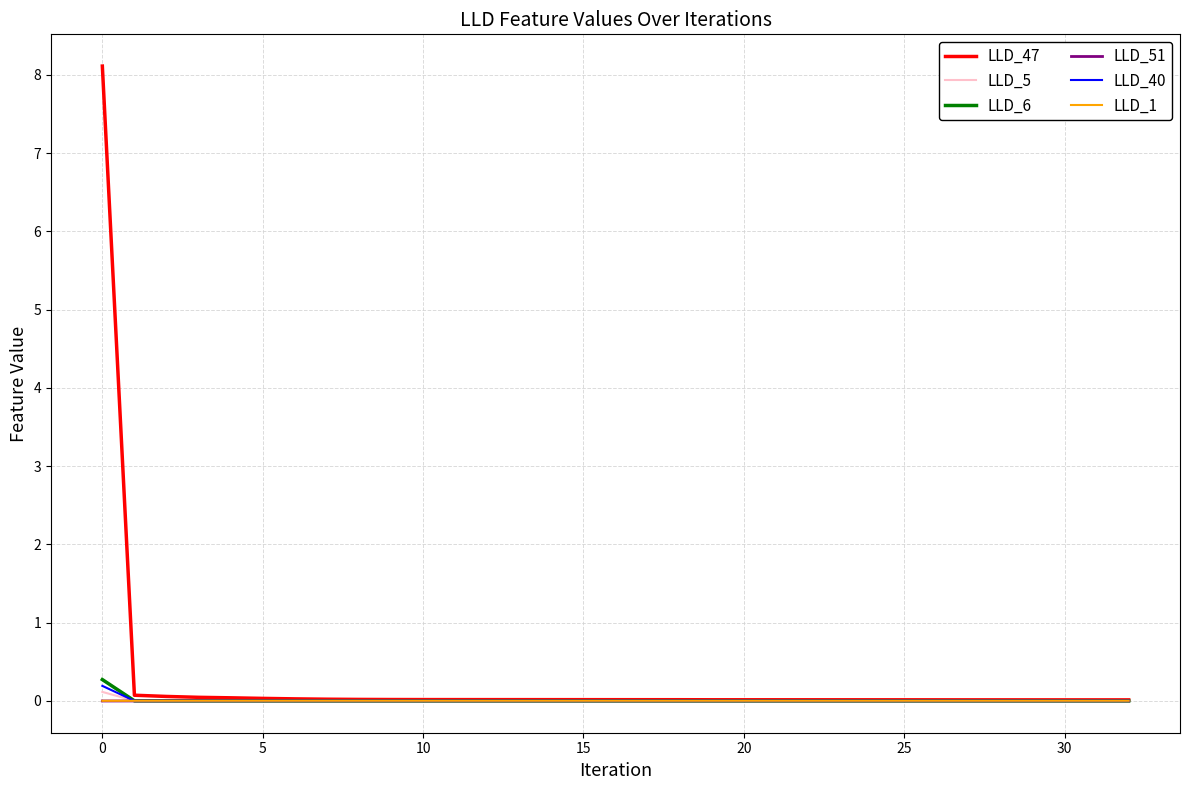

Which series has the largest range (max minus min)?

LLD_47